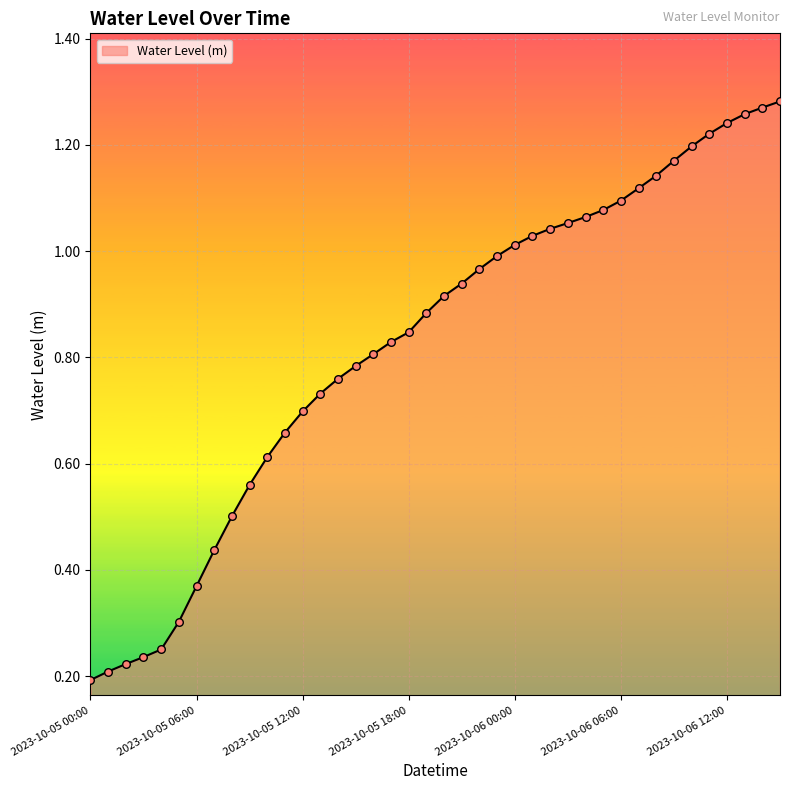

How many lines are shown in the chart?

1